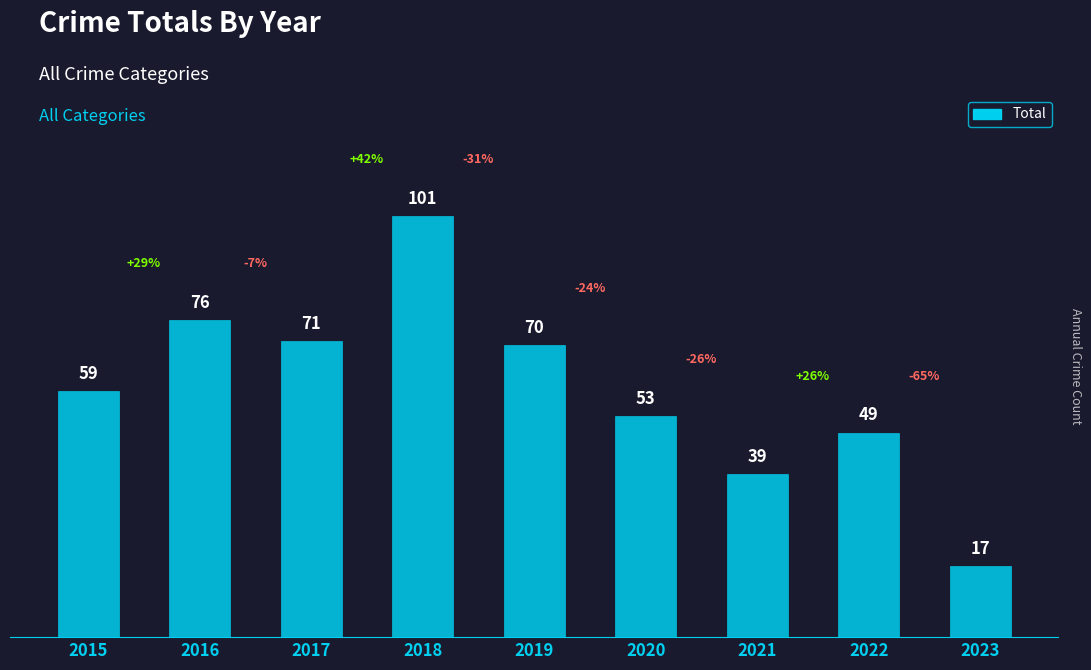

Reading left to right, what are all the values shown in this chart?

59	76	71	101	70	53	39	49	17